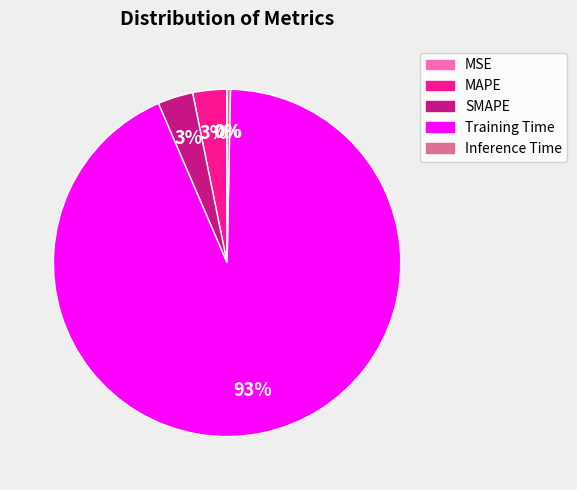

To the nearest percent, what is the average slice percentage?

20%